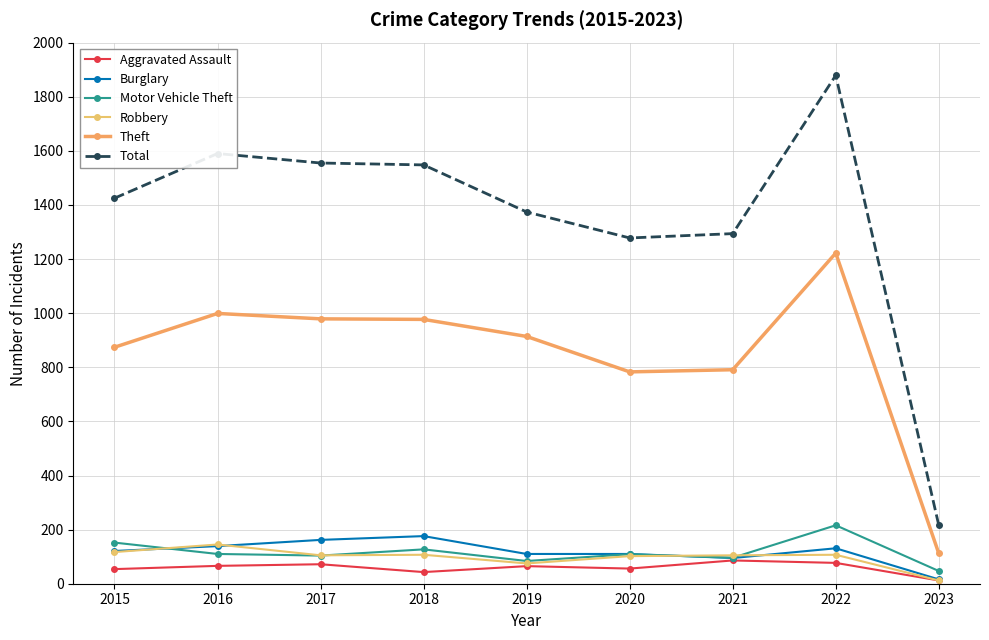

True or false: Total has a value of 2161 at 2016.

False